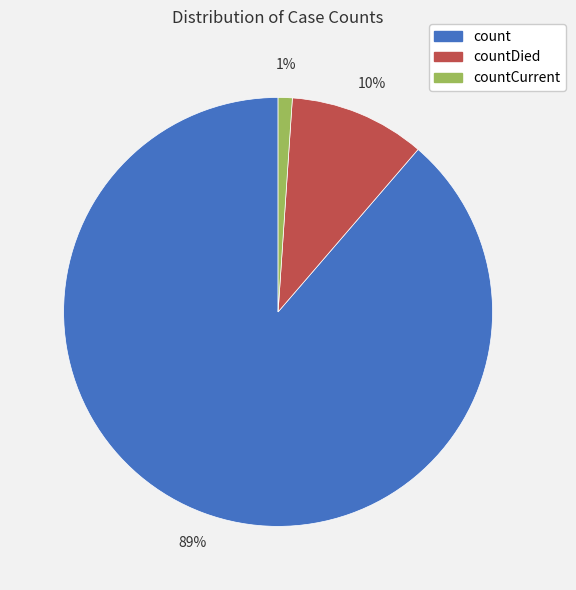

To the nearest percent, what is the difference between the largest and smallest slice percentages?

88%